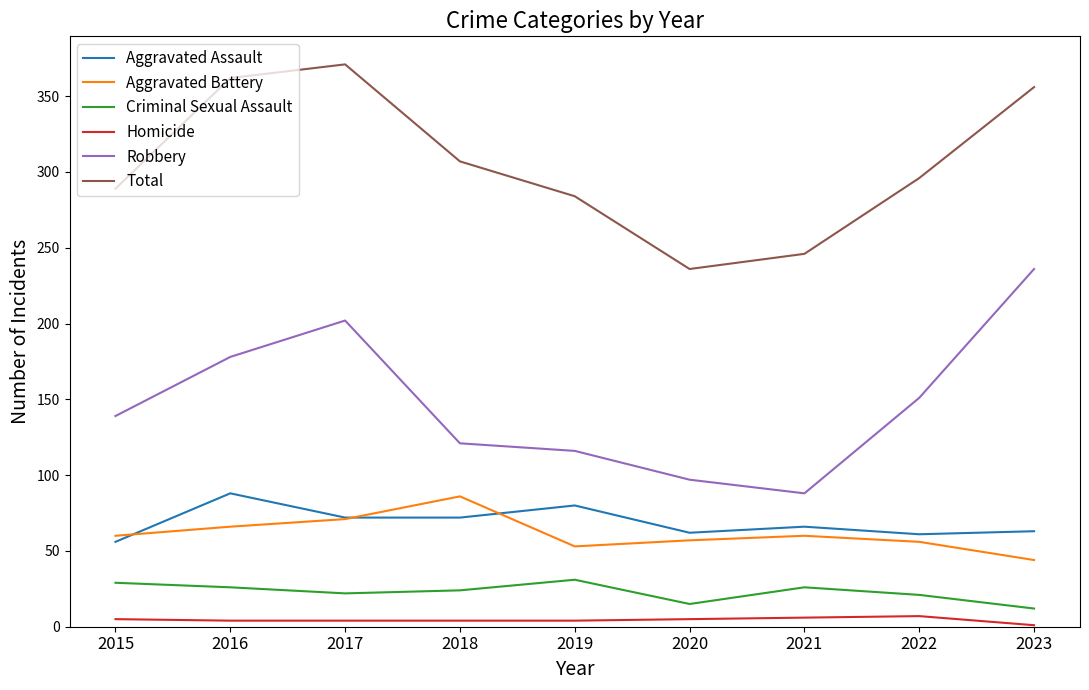

True or false: Aggravated Battery and Homicide intersect in this chart.

False